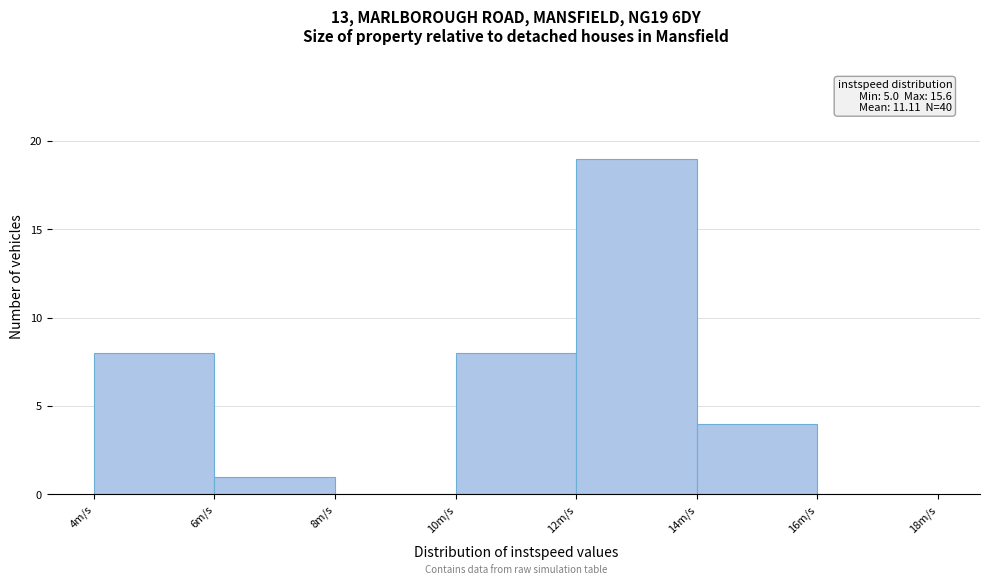

Which range on the x-axis has the tallest bar?

12 to 14